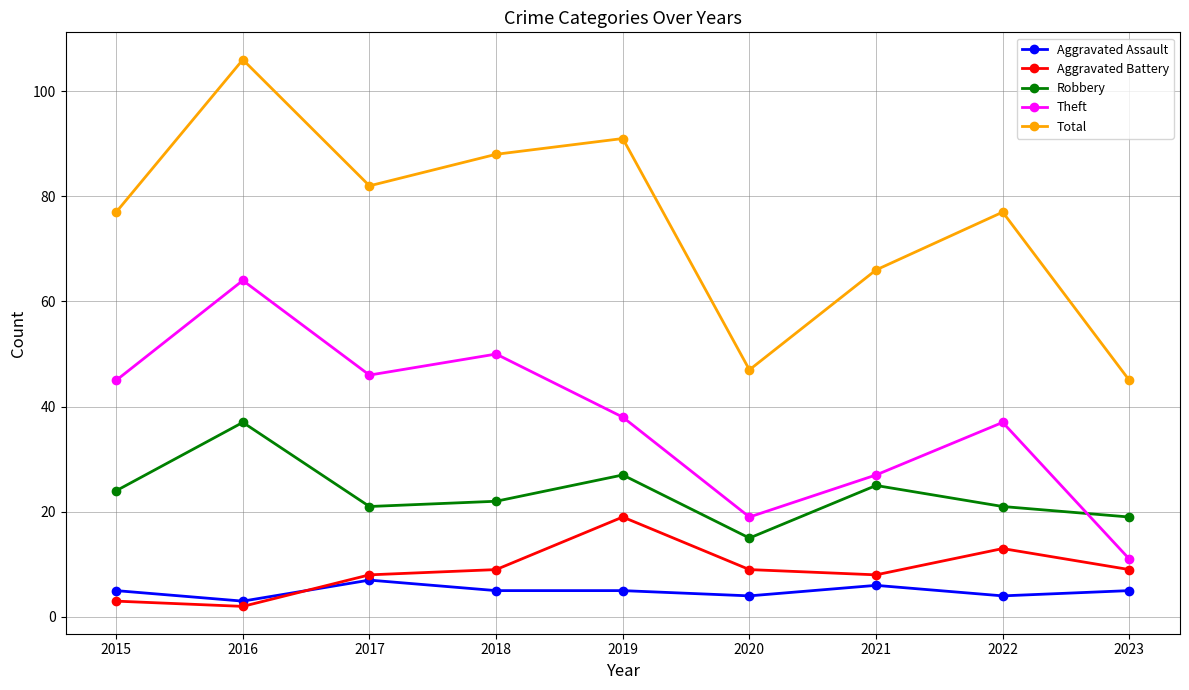

How many lines are shown in the chart?

5